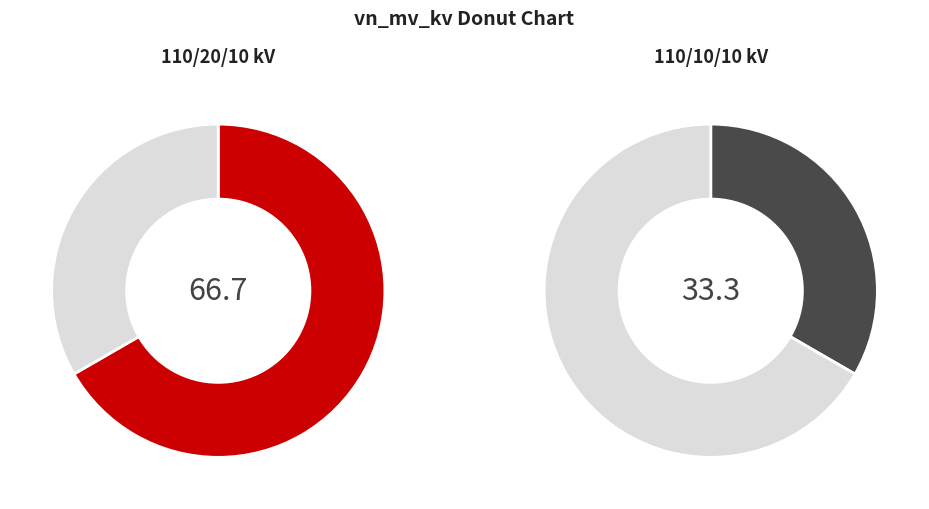

Which has a higher value, 63/25/38 MVA 110/10/10 kV or 63/25/38 MVA 110/20/10 kV?

63/25/38 MVA 110/20/10 kV